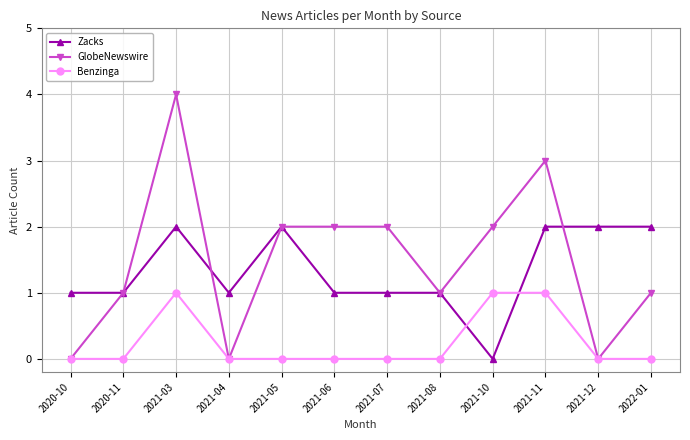

True or false: Benzinga and Zacks cross at least once.

True